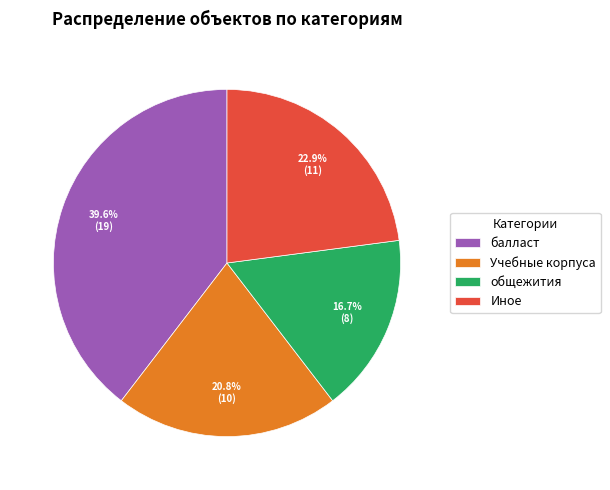

To the nearest percent, what is the difference between the largest and smallest slice percentages?

23%